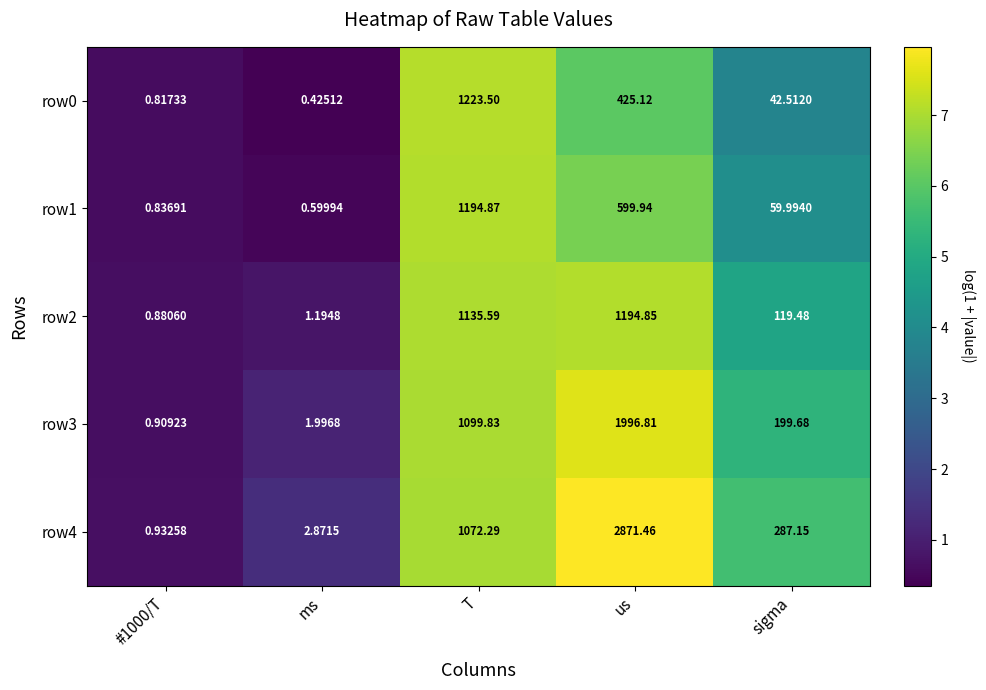

Where does the row0 series first go above 42?

T